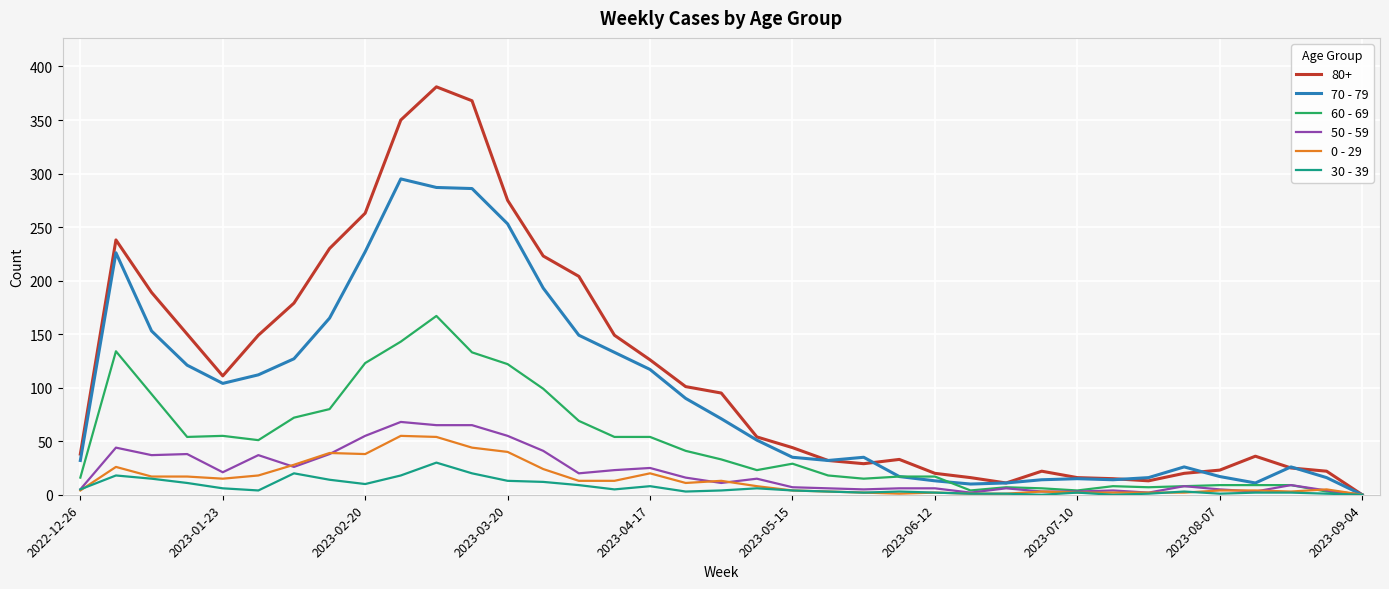

Which series has the largest range (max minus min)?

80+